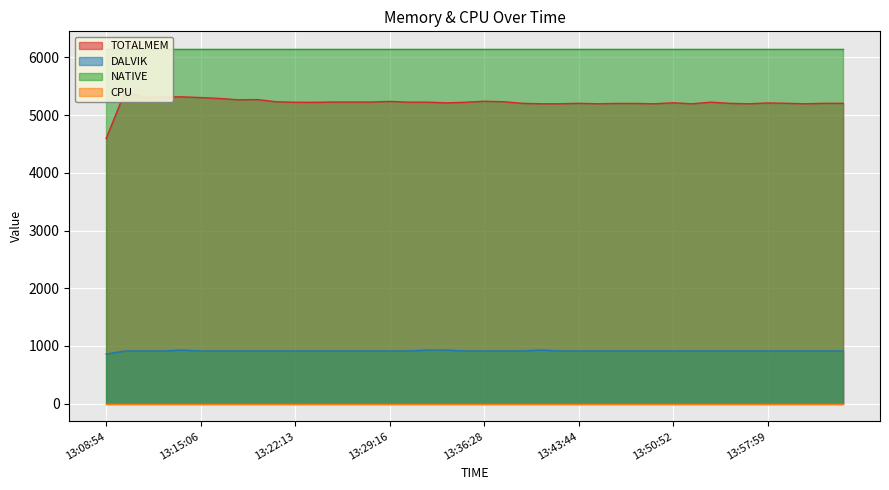

What is the lowest value of the DALVIK series?

860